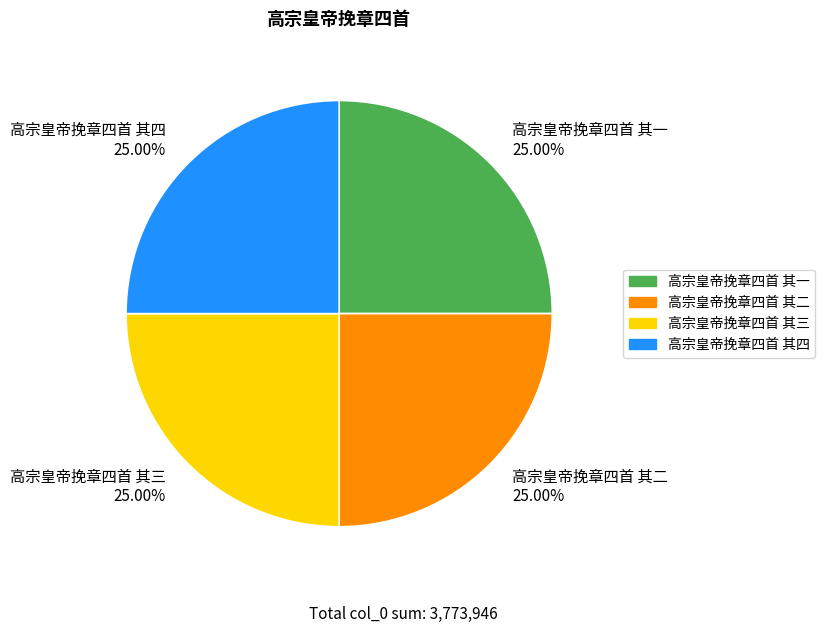

How many segments does this pie chart have?

4